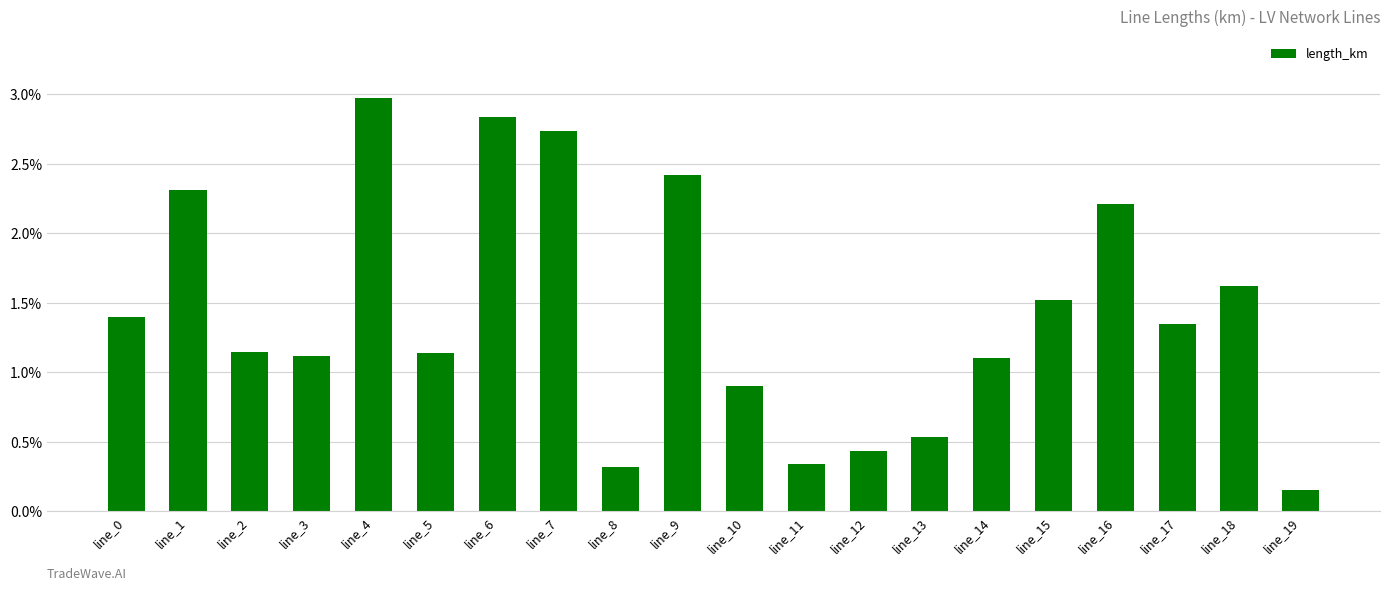

Does the chart contain any negative values?

No